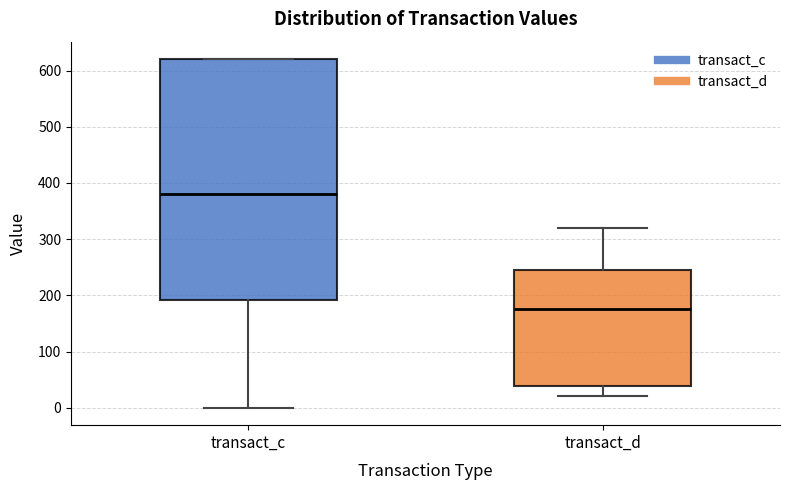

Which box has the highest median line?

transact_c